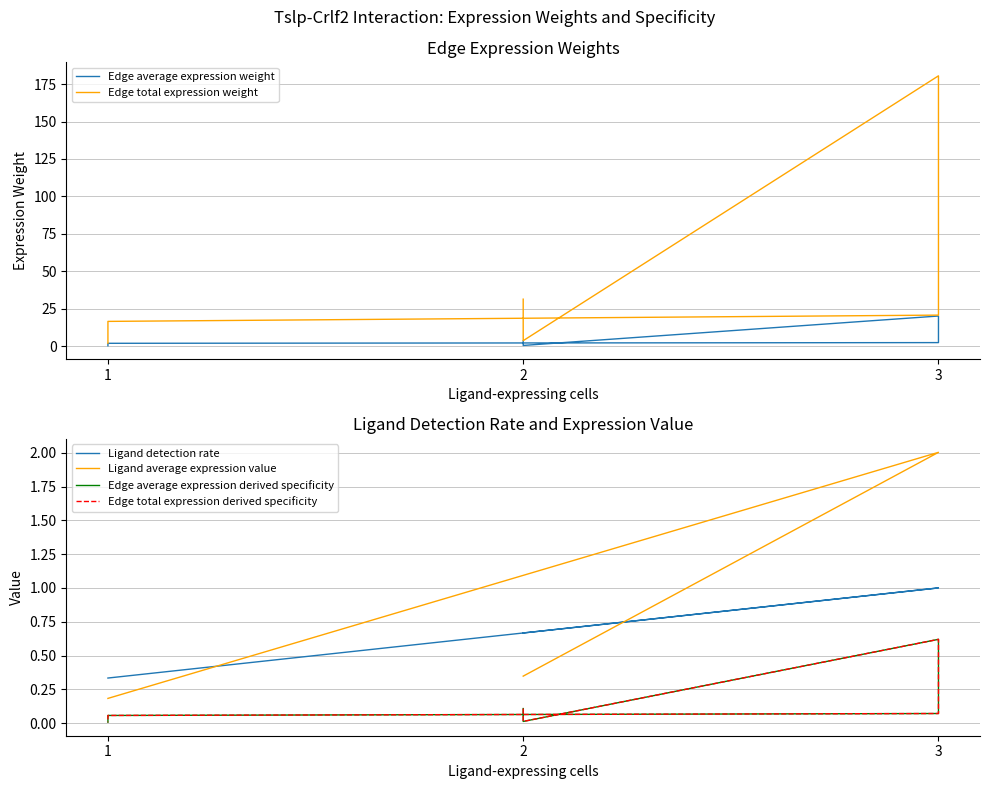

What are all the series names shown in the legend?

Edge average expression weight, Edge total expression weight, Ligand detection rate, Ligand average expression value, Edge average expression derived specificity, Edge total expression derived specificity